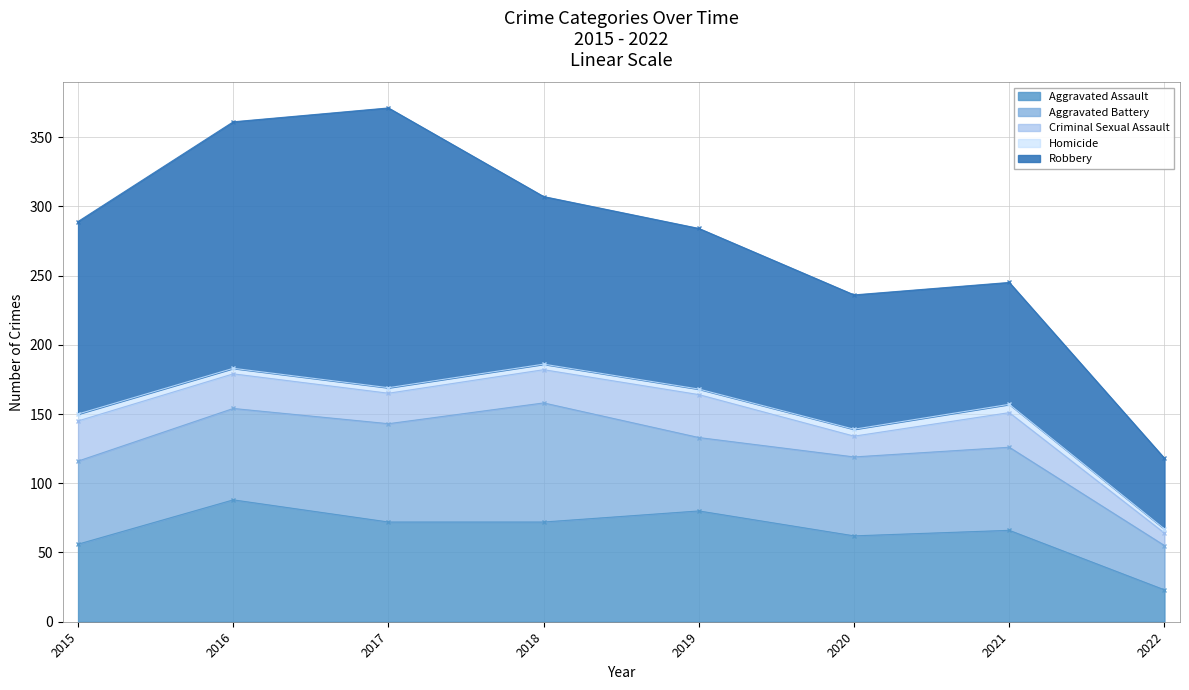

Is it true that Homicide equals 4 at 2017?

True